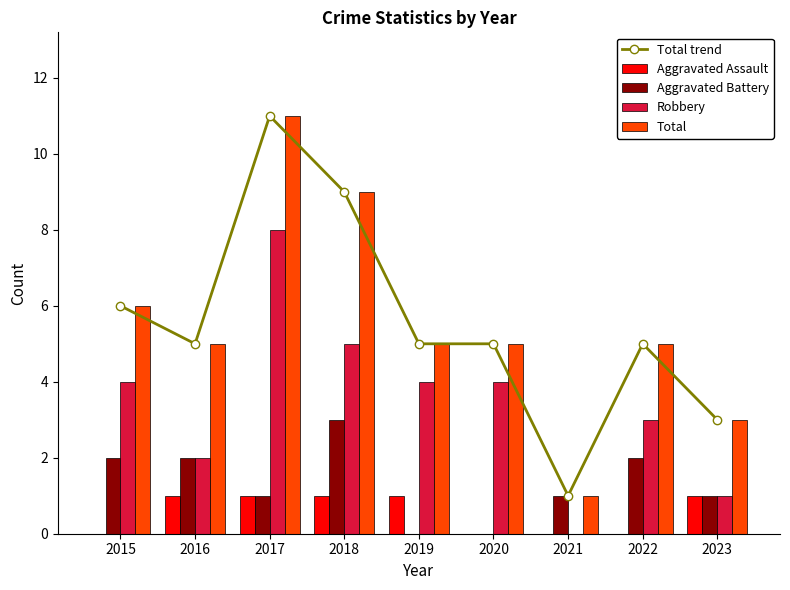

Are the bars horizontal?

No